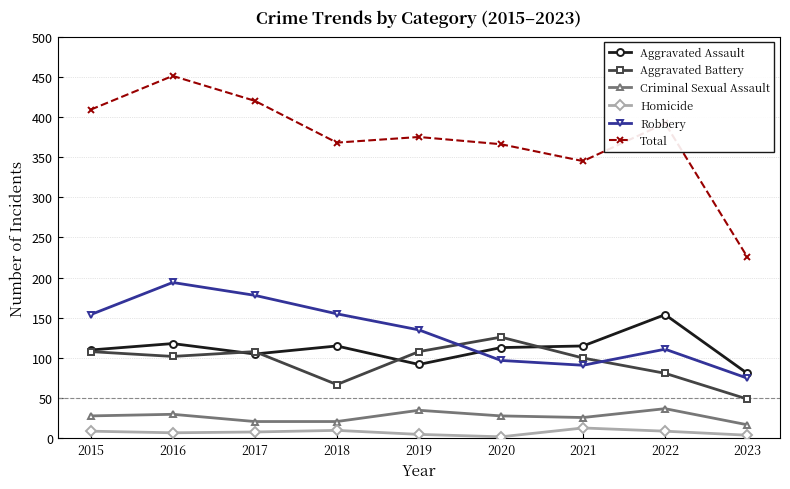

True or false: Homicide and Aggravated Battery cross at least once.

False